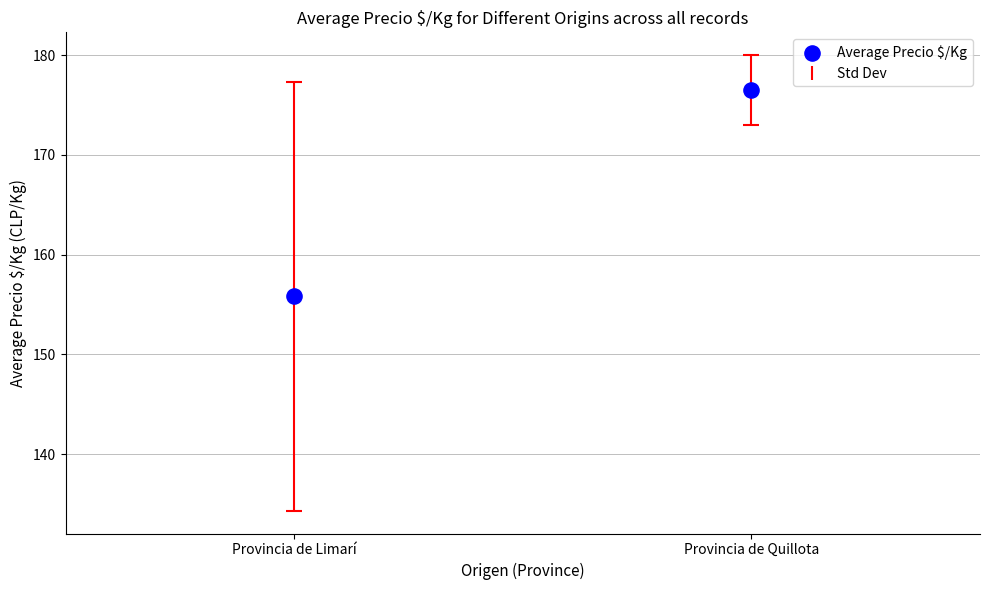

What is the average Y value?

166.2